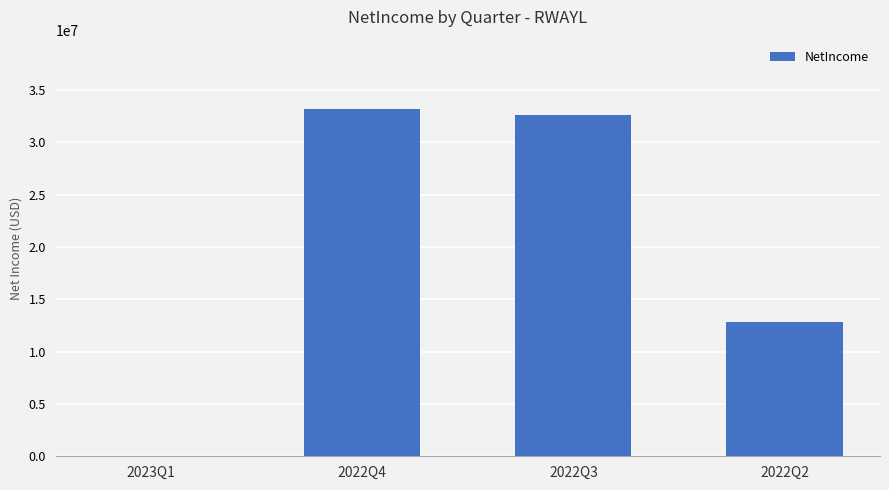

What is the sum of all values?

78622187